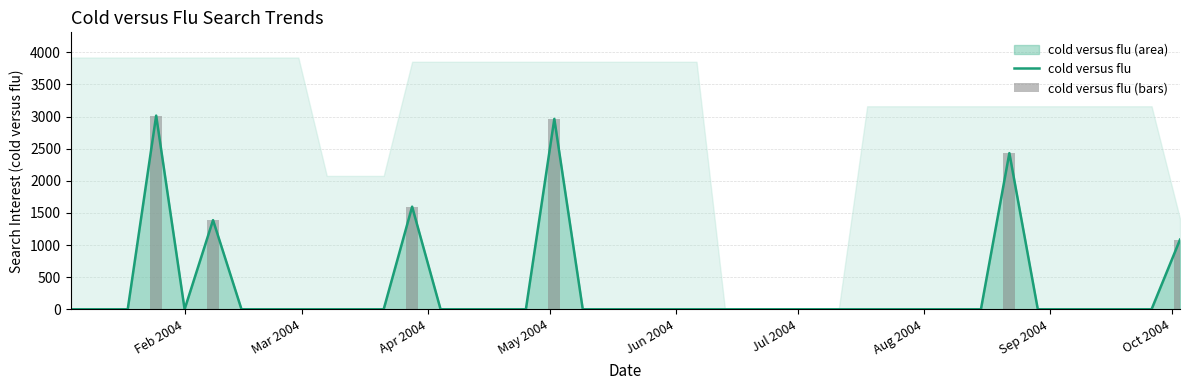

The cold versus flu series shows 0.0 at Aug 2004. True or false?

True